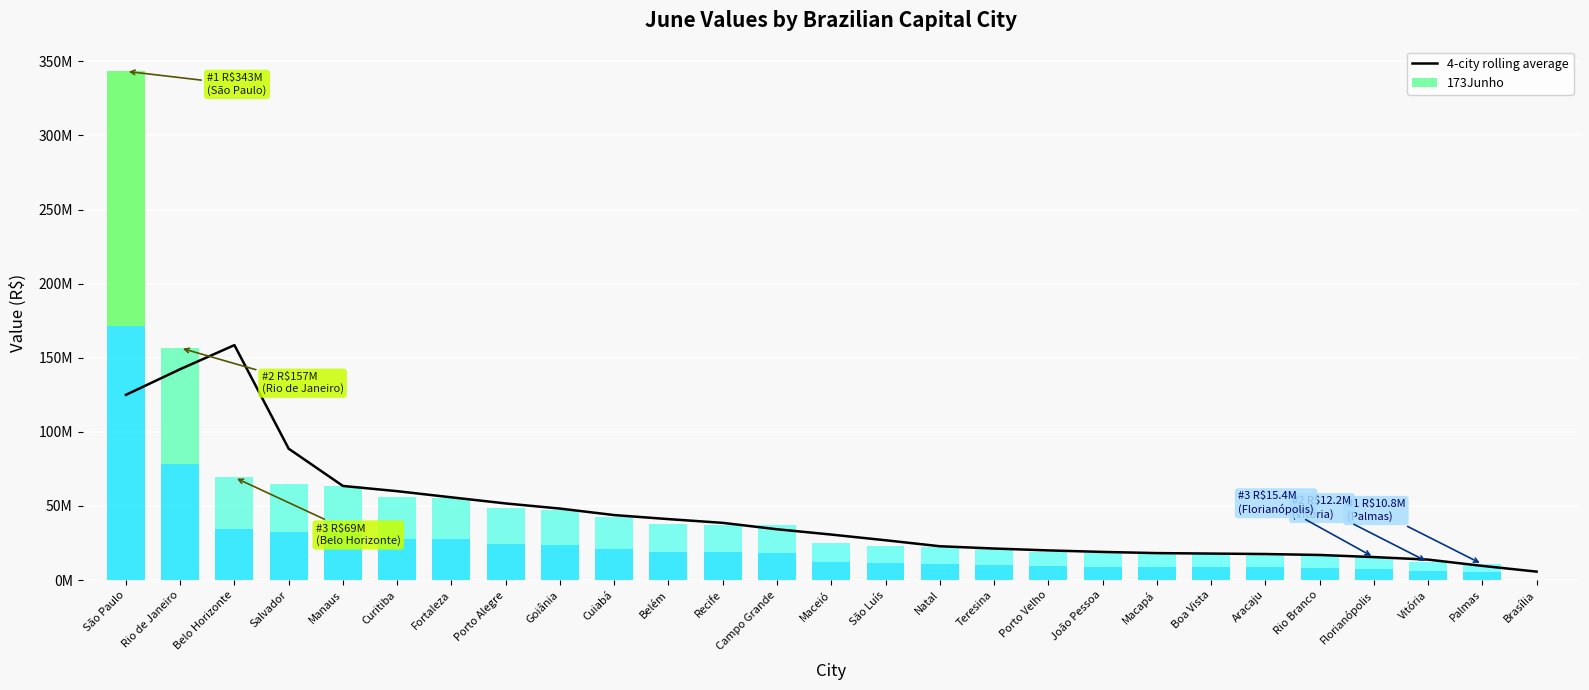

Reading left to right, list all the values displayed in this chart.

124969507.8	142283254.5	158521583.6	88649164.9	63525571.4	59995603.4	55838592.7	51720922.5	48253863.3	43871111.0	41150691.7	38626589.0	34308132.3	30729462.3	26888053.9	22858165.5	21313629.5	20042252.9	19023660.0	18225899.0	17907089.1	17602235.3	16961398.2	15538596.0	13840482.9	9594356.8	5734296.1